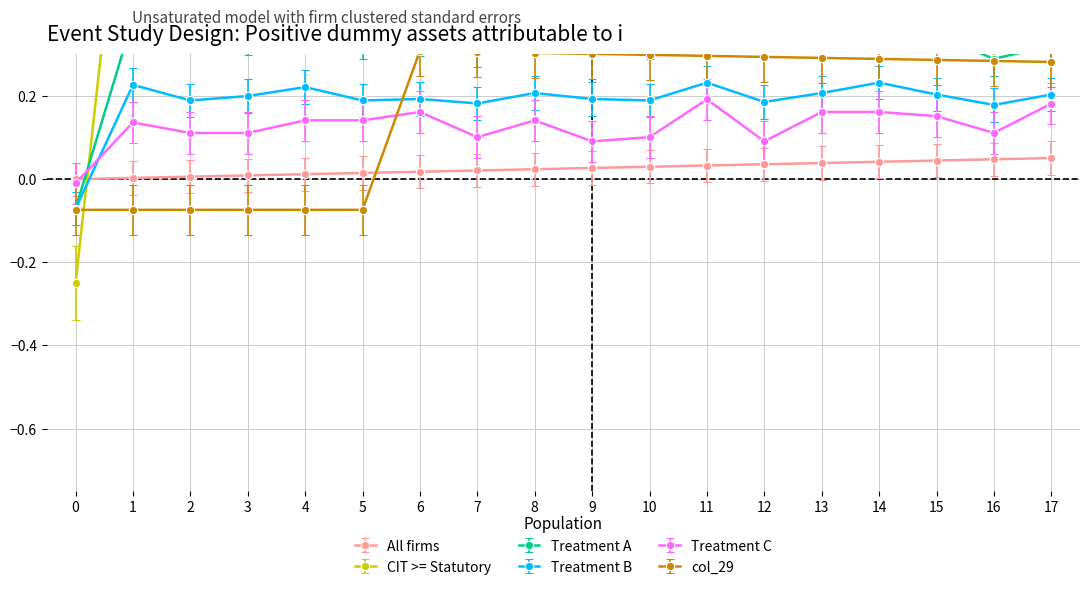

Which has a higher value, 13 or 17?

17